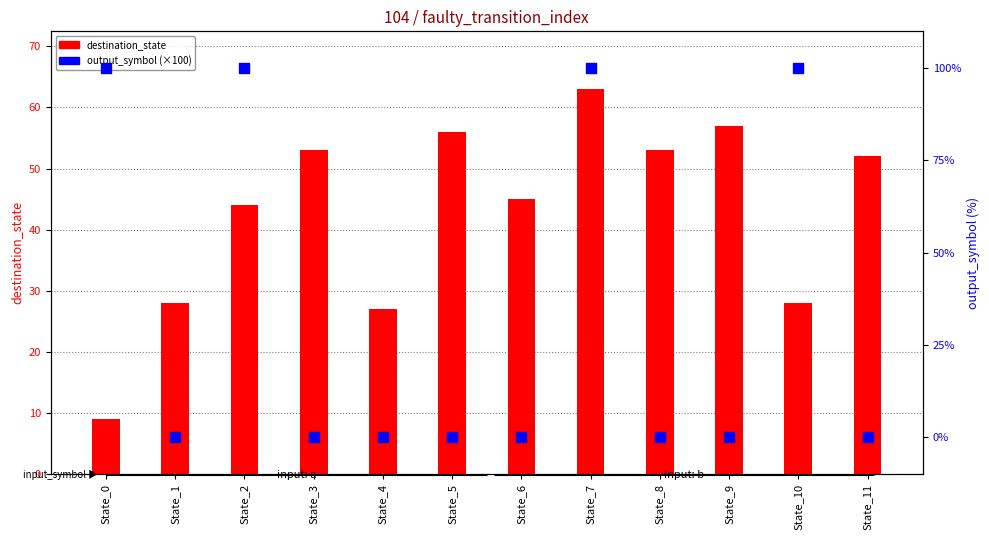

What is the total value across all series at State_7?

163